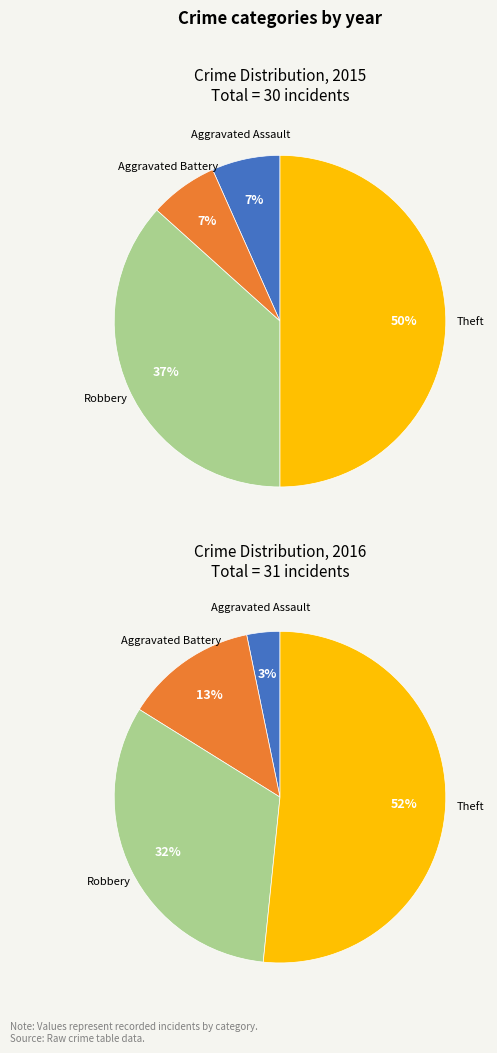

Combined, do values_2016 and 3 account for over 50%?

Yes